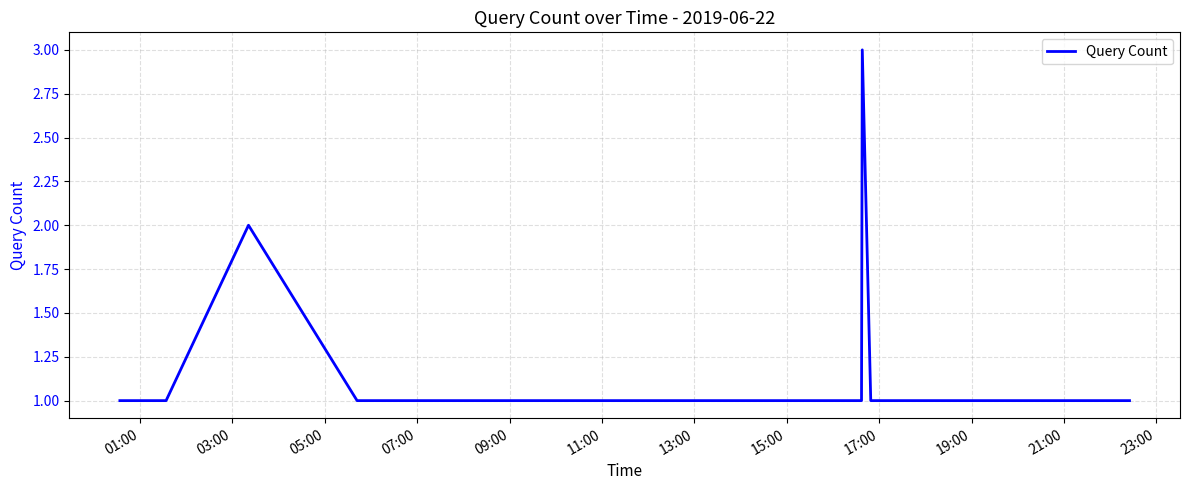

What is the maximum value shown in the chart?

3